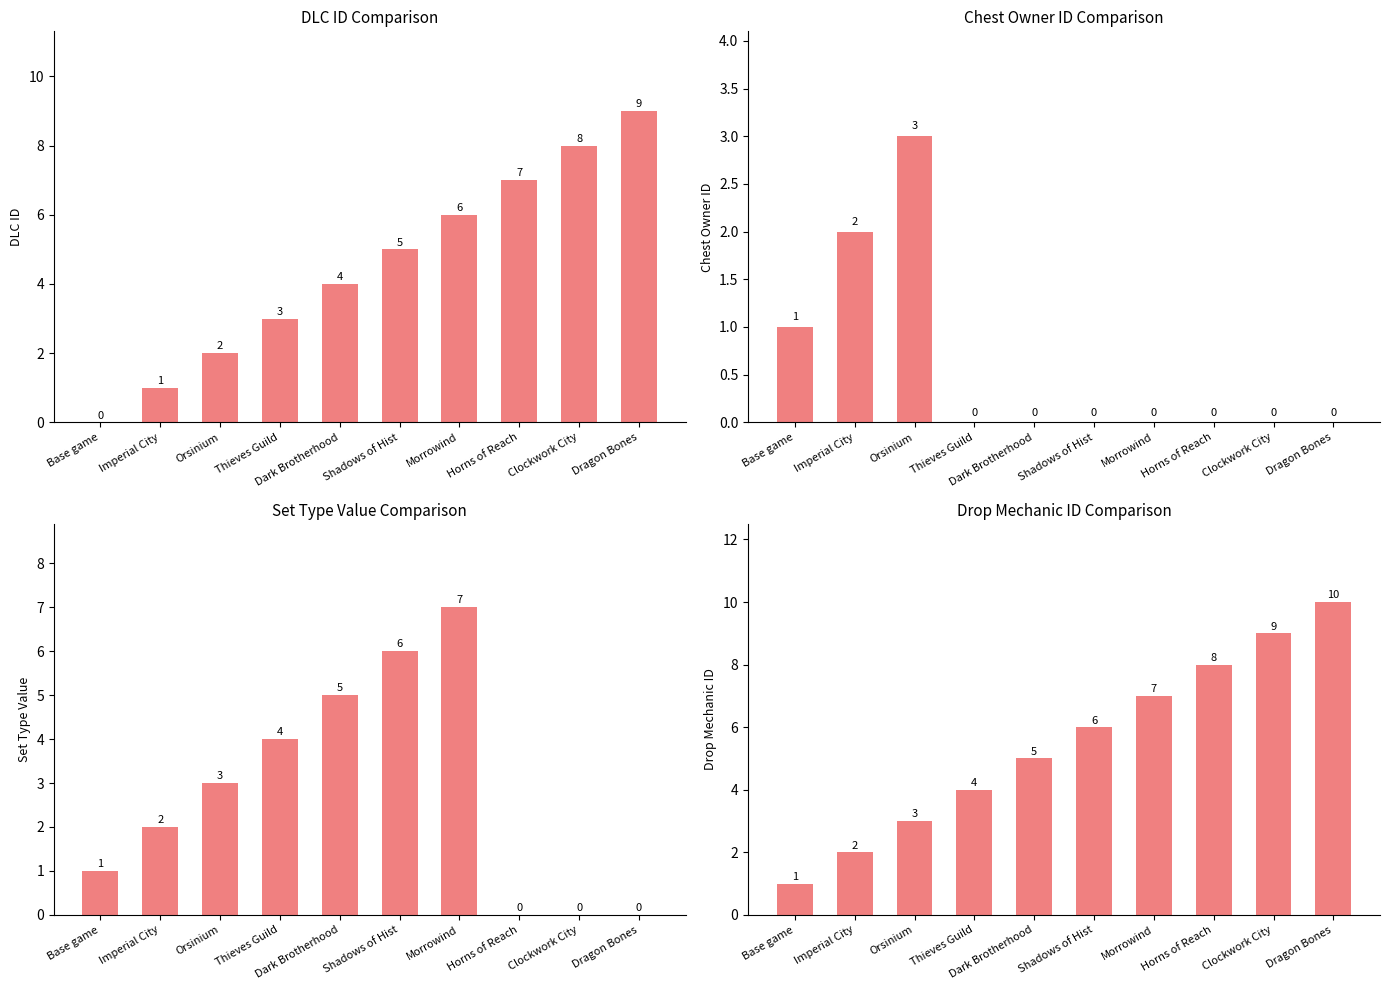

What is the label of the 9th bar from the right?

Imperial City